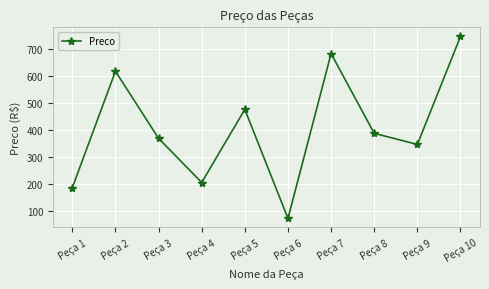

At which category does the data reach its first local valley?

Peça 4